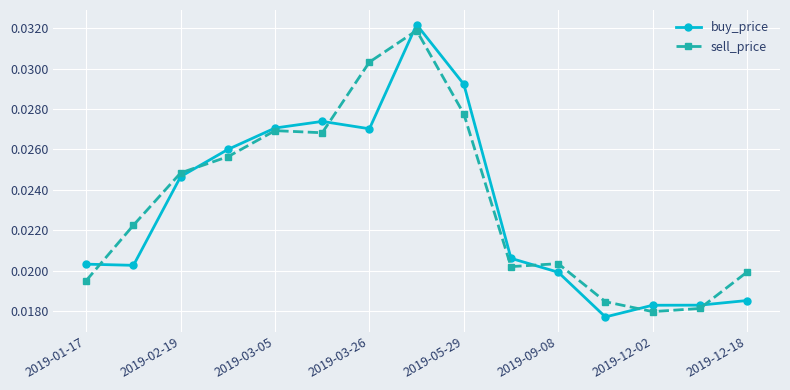

True or false: buy_price has more than 0 points higher than both neighbors.

True